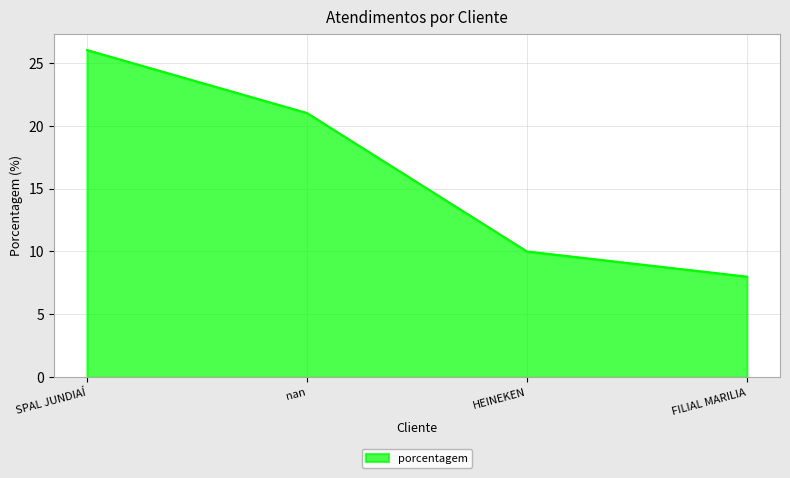

How many series are shown in this chart?

1